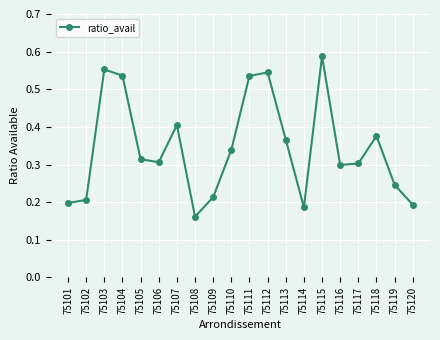

Does the chart have visible grid lines?

Yes